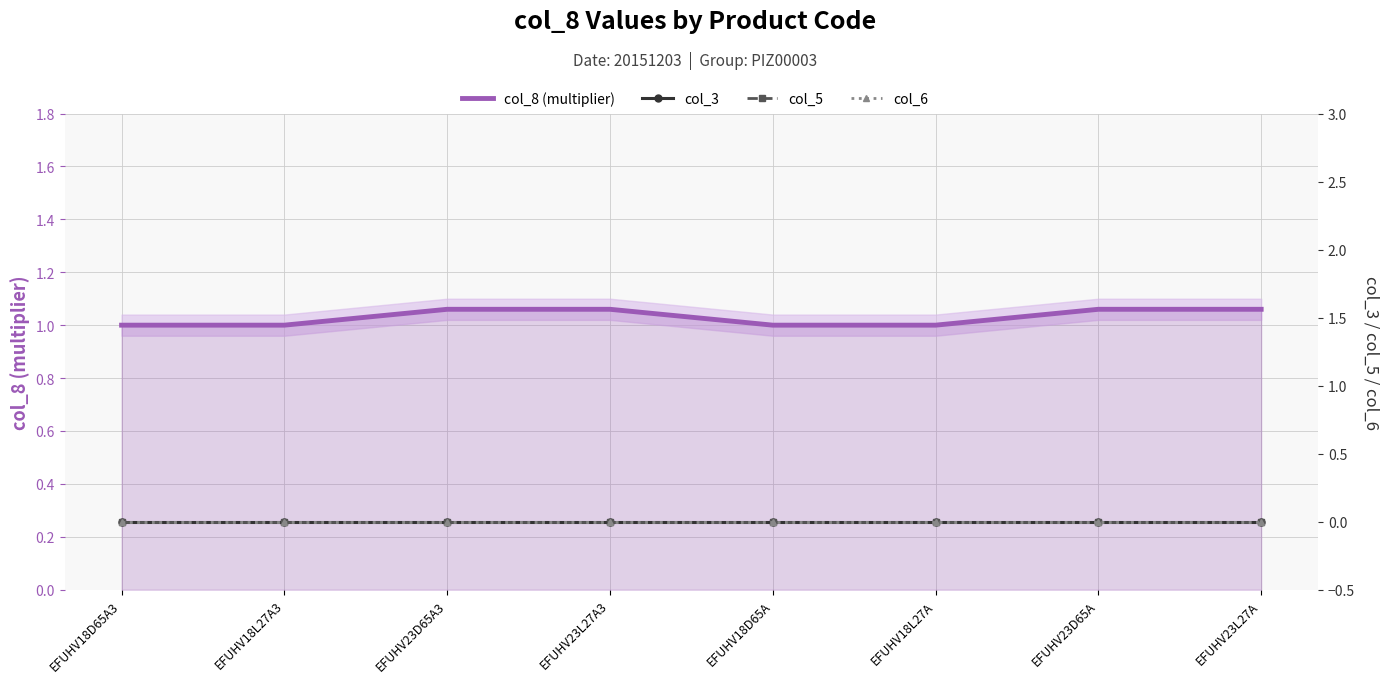

True or false: col_8 (multiplier) and col_3 intersect in this chart.

False